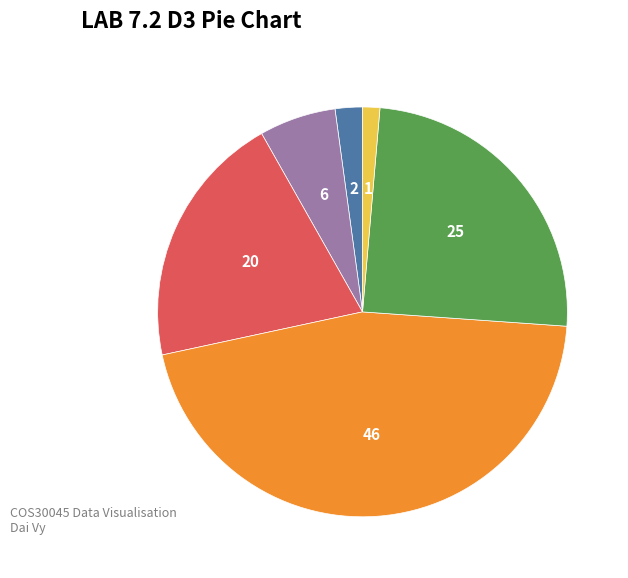

Is there a majority slice in this chart?

No